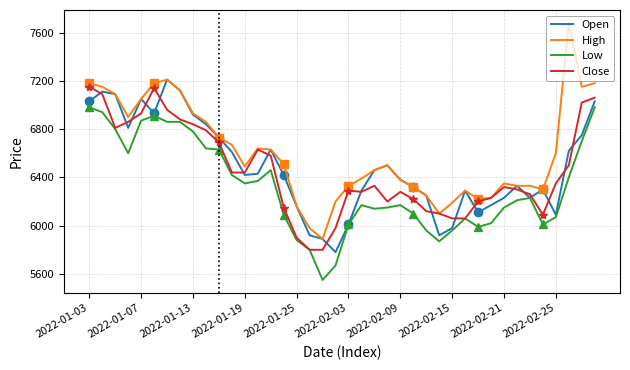

The value of Open at 39 is 7030. True or false?

True